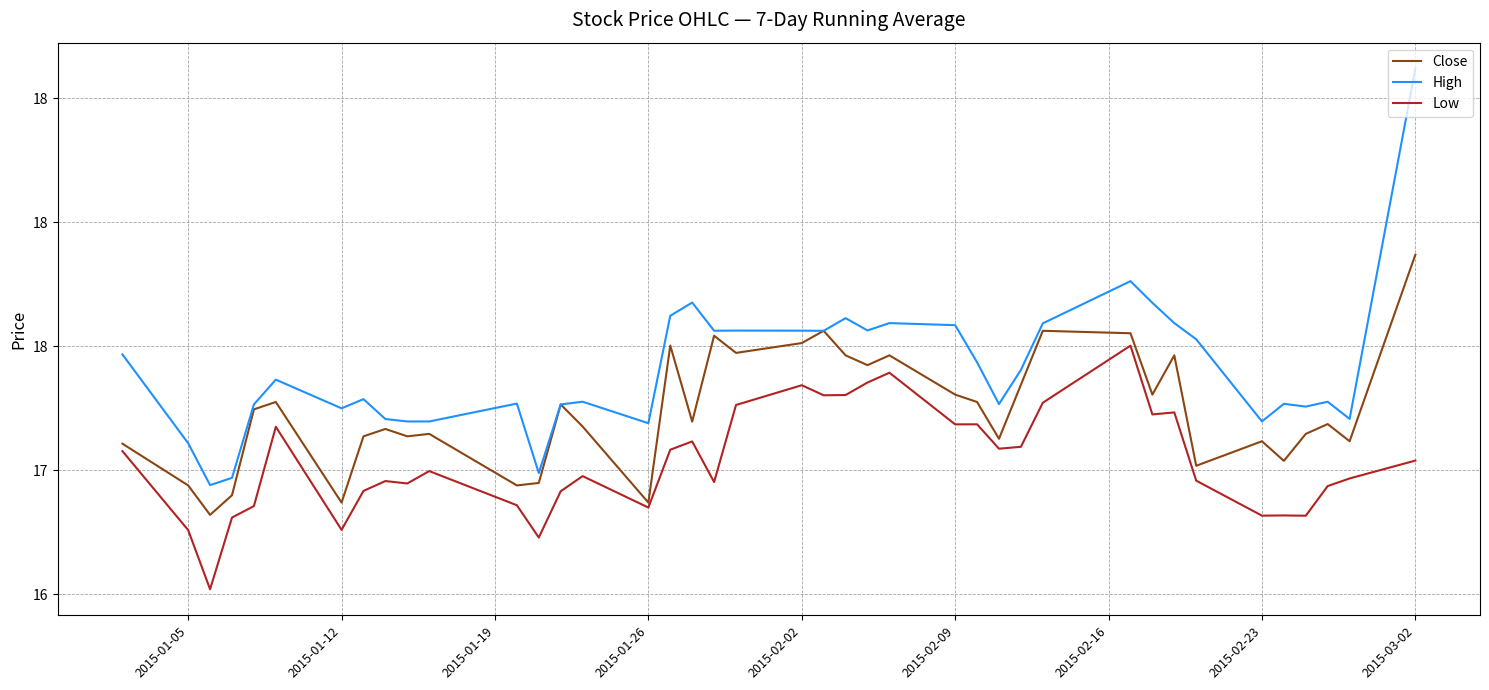

Is this an area chart (filled region under the line)?

No